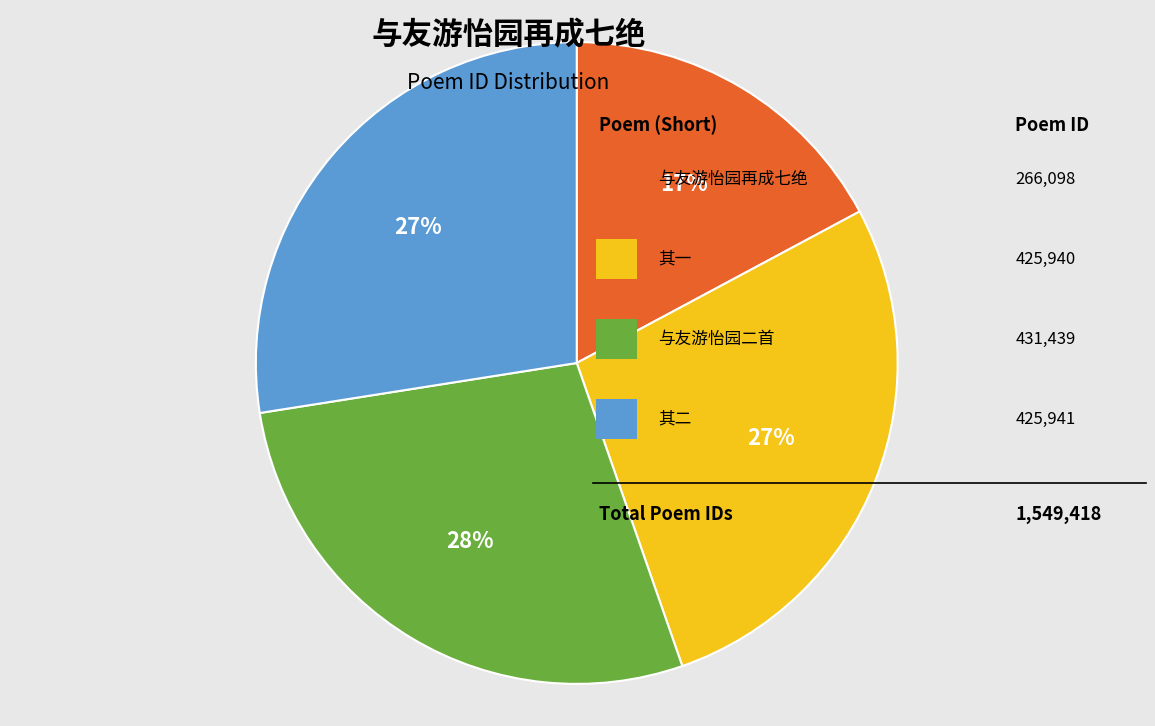

To the nearest percent, what is the difference between the largest and smallest slice percentages?

11%